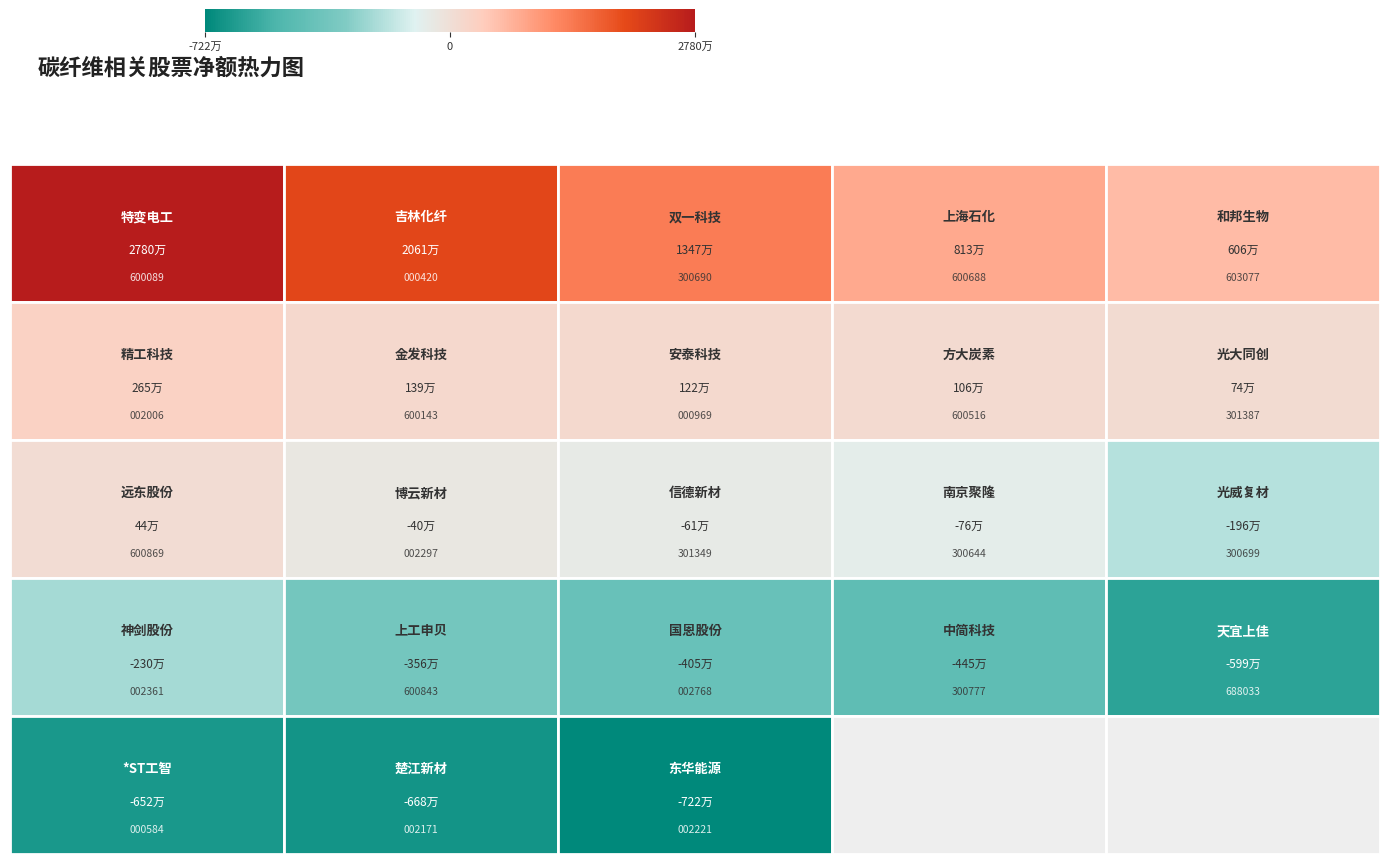

Which label corresponds to the largest value in the chart?

特变电工